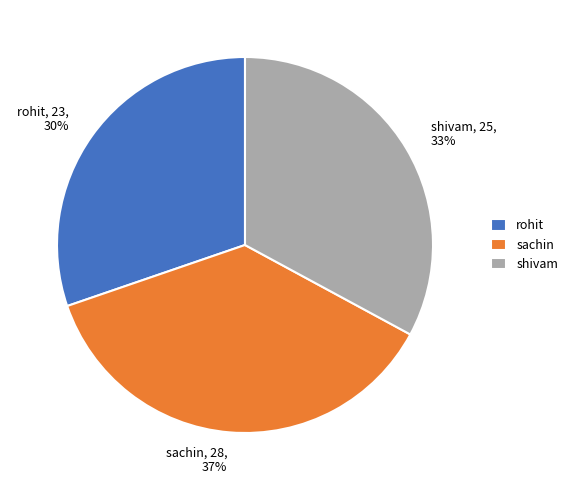

Which category has the biggest portion of the pie?

sachin